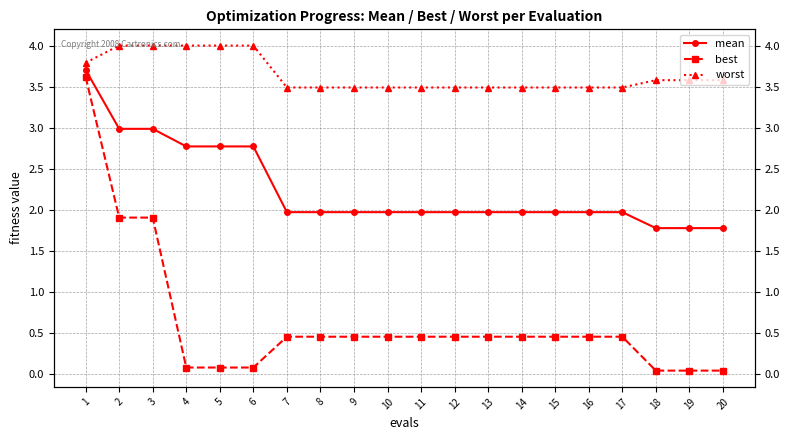

What is the total value across all series at 19?

5.4